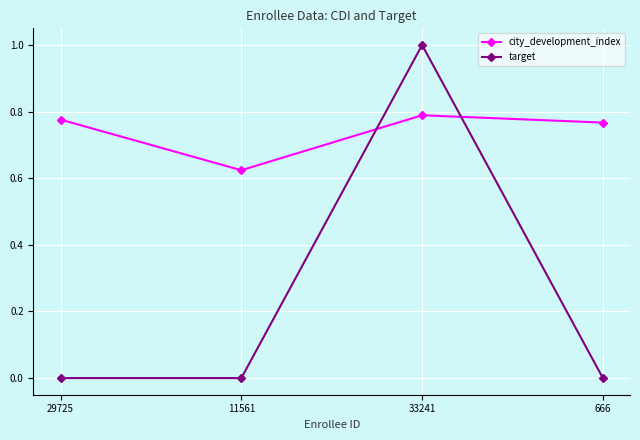

What is the maximum value for target?

1.0